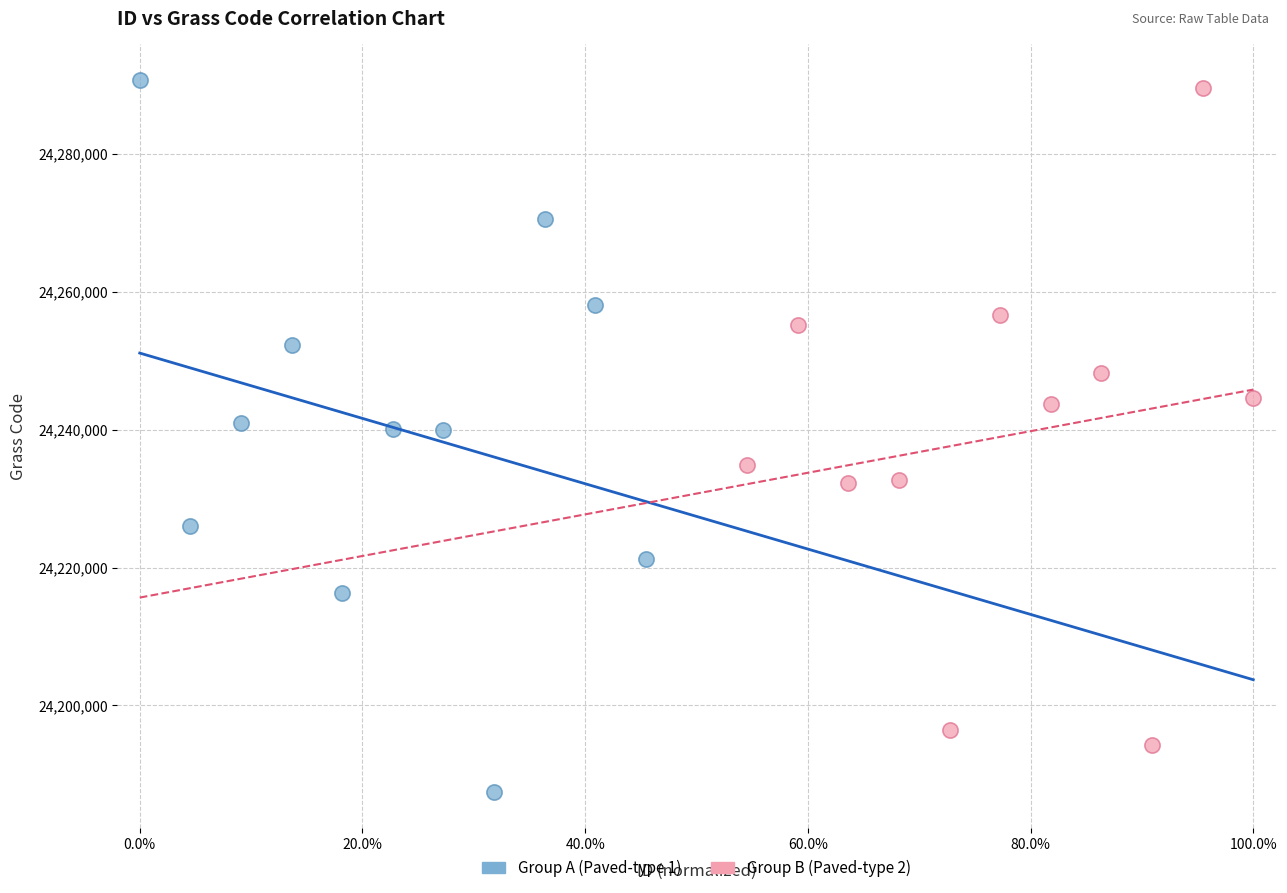

Which series contains the lowest Y value?

Group A (Paved-type 1)